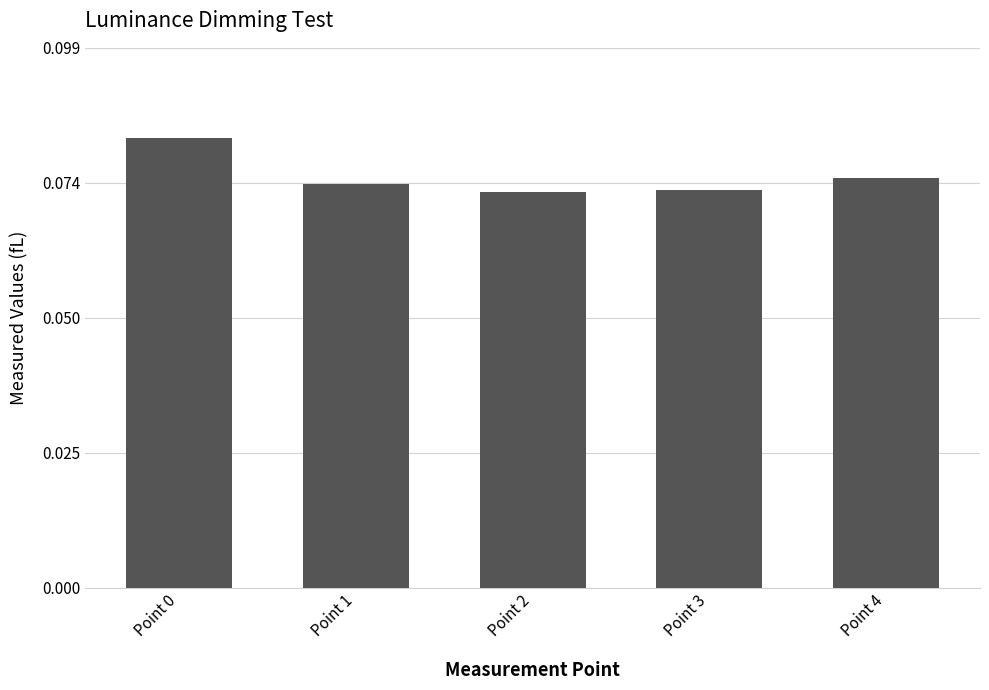

What is the sum of all values?

0.4